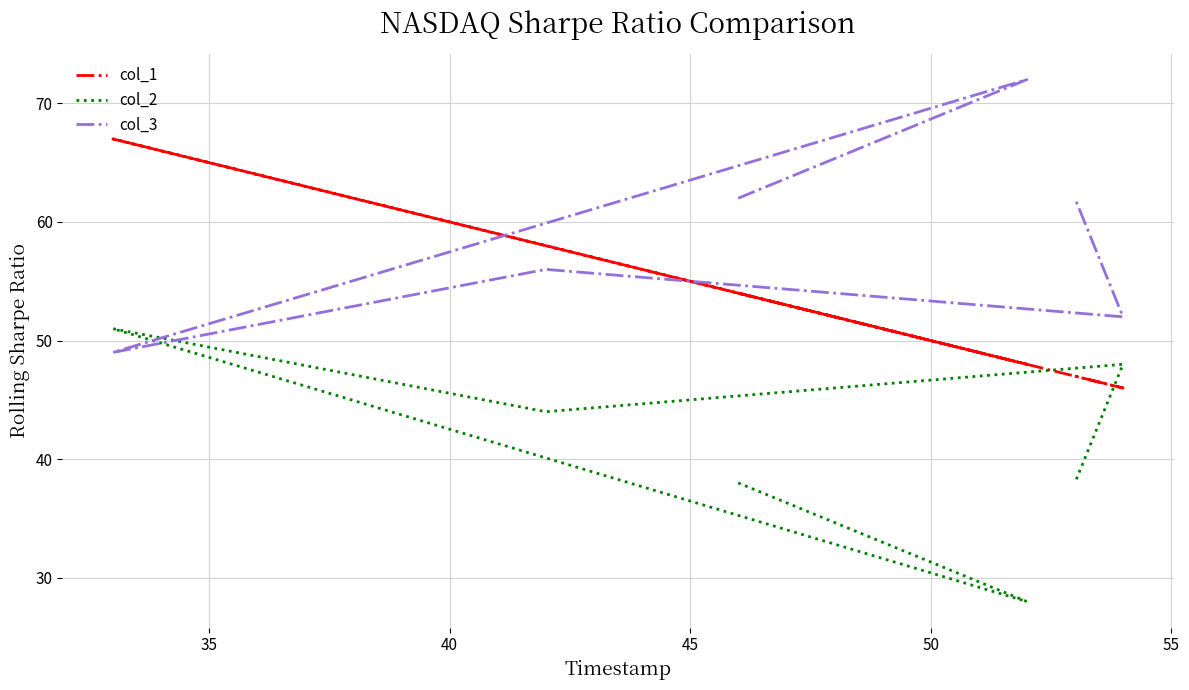

Does the chart display data point markers on the line(s)?

No